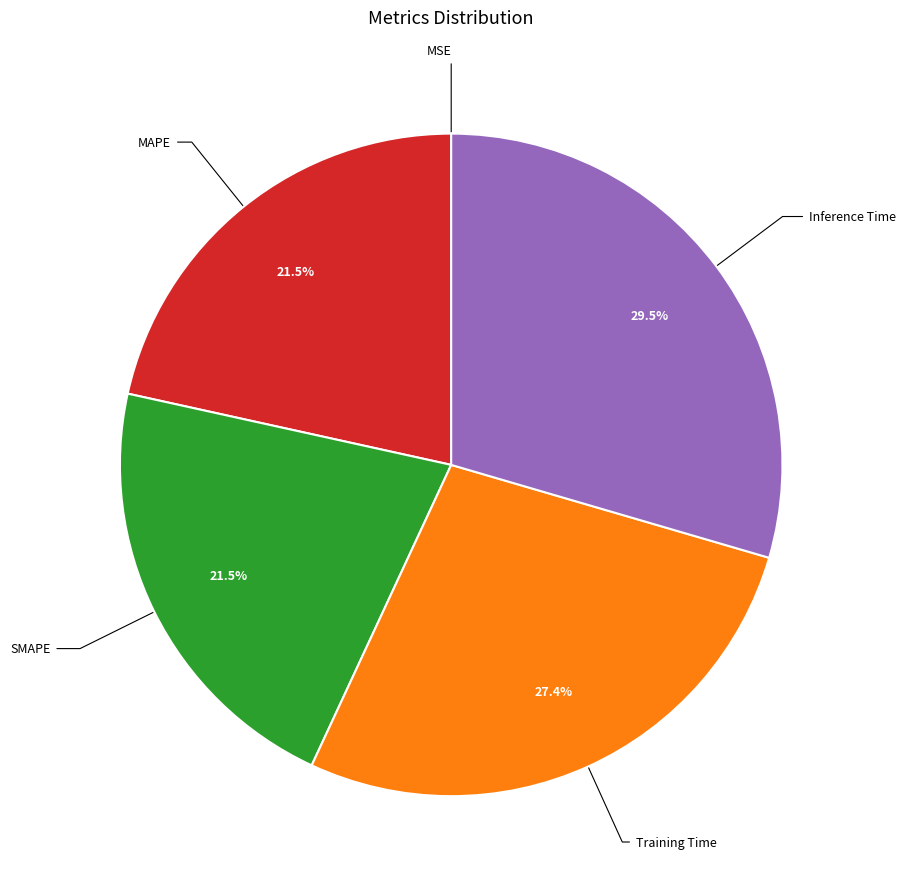

Does any single category account for the majority?

No